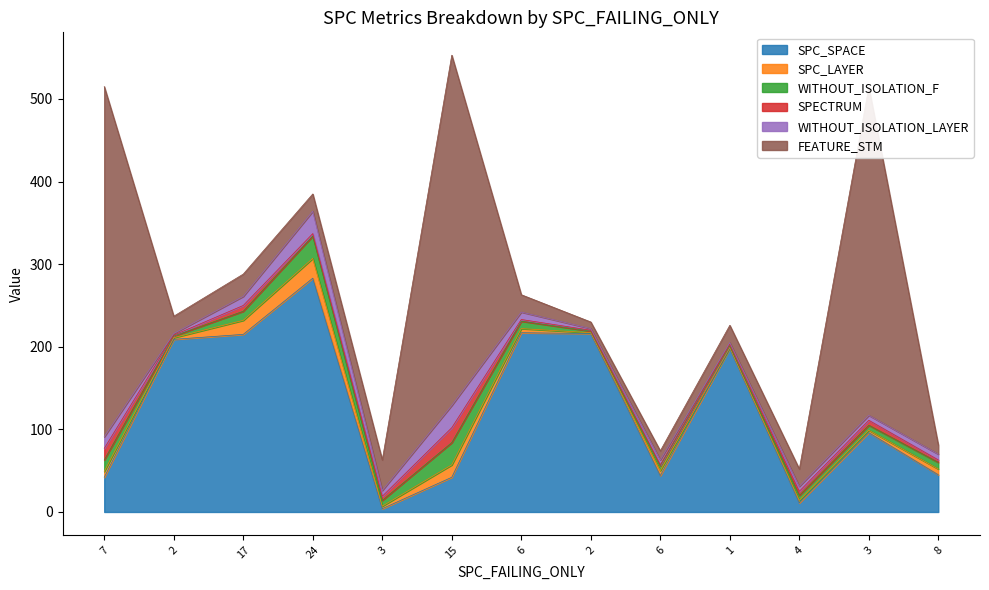

What is the value of the WITHOUT_ISOLATION_F point at the 4th from the left?

27